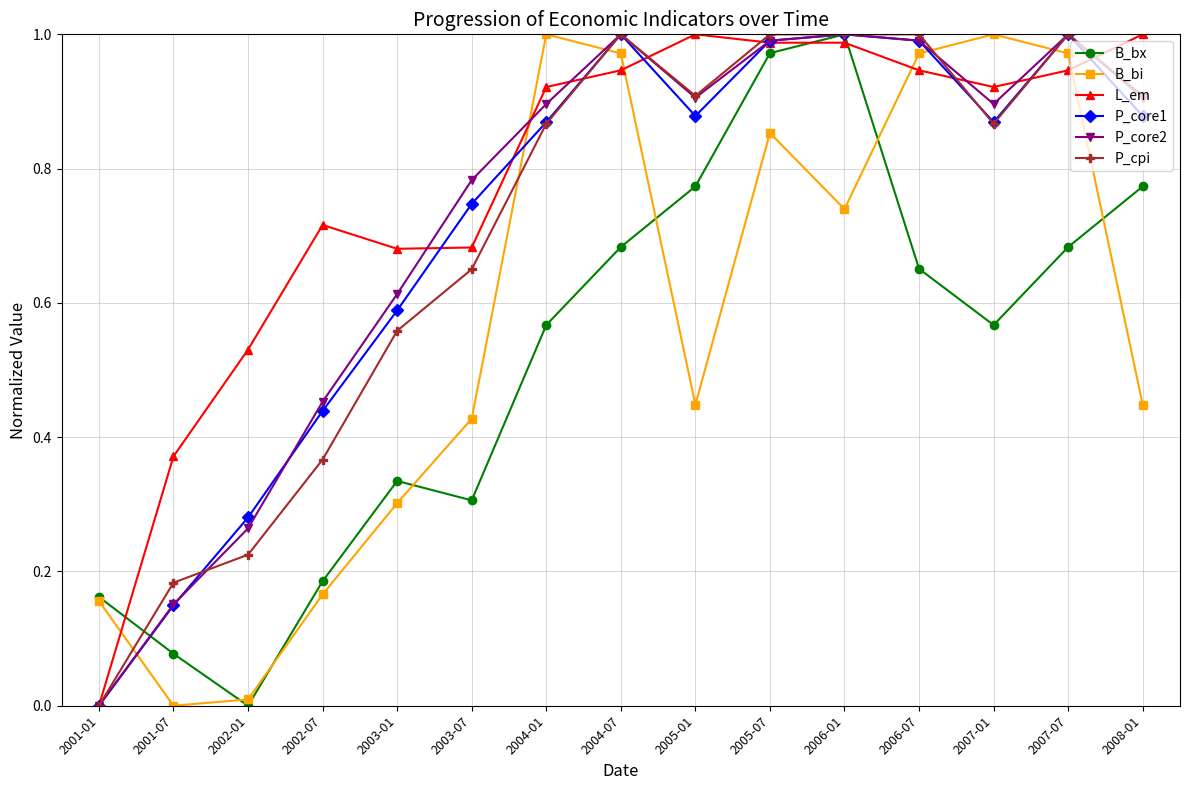

Which series ends up on top after the final intersection of P_core1 and L_em?

L_em